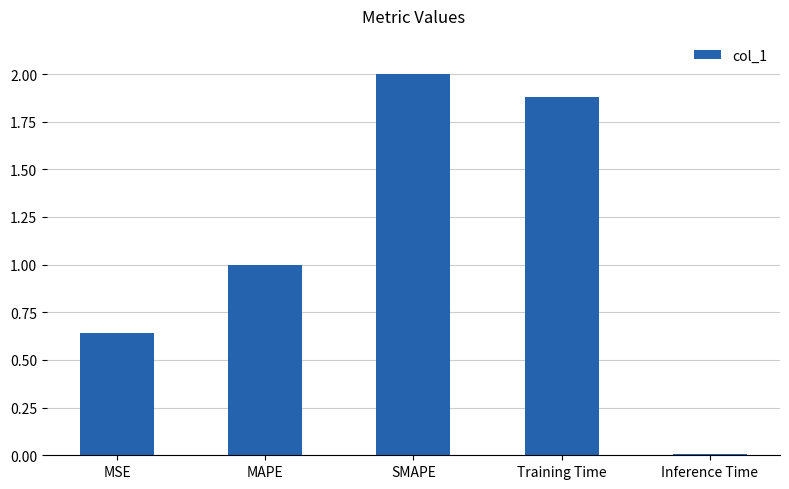

What is the ratio of the value at MSE to the value at SMAPE?

0.3